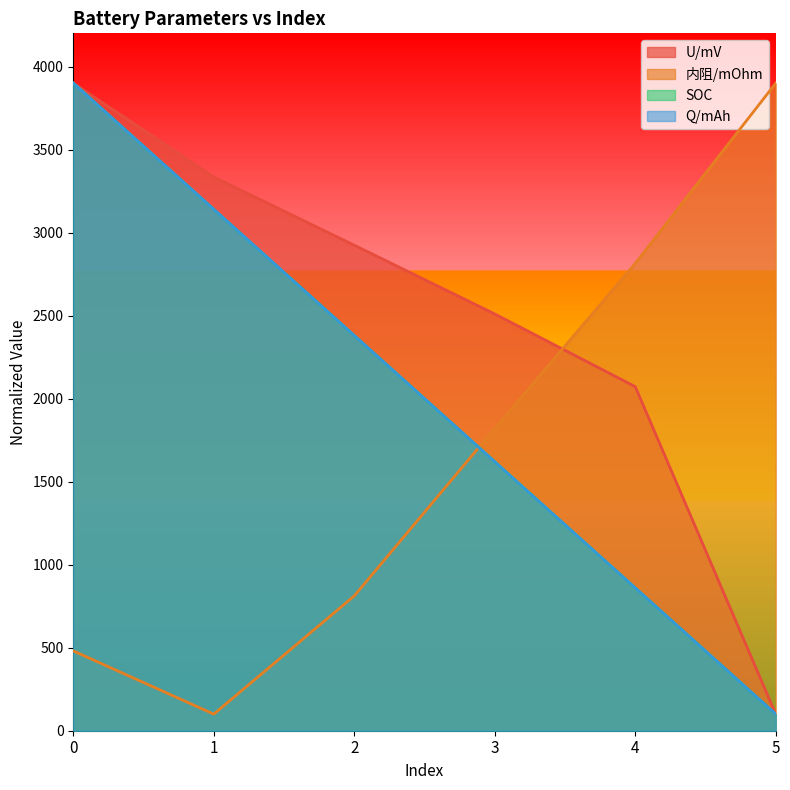

Does the chart have visible grid lines?

No